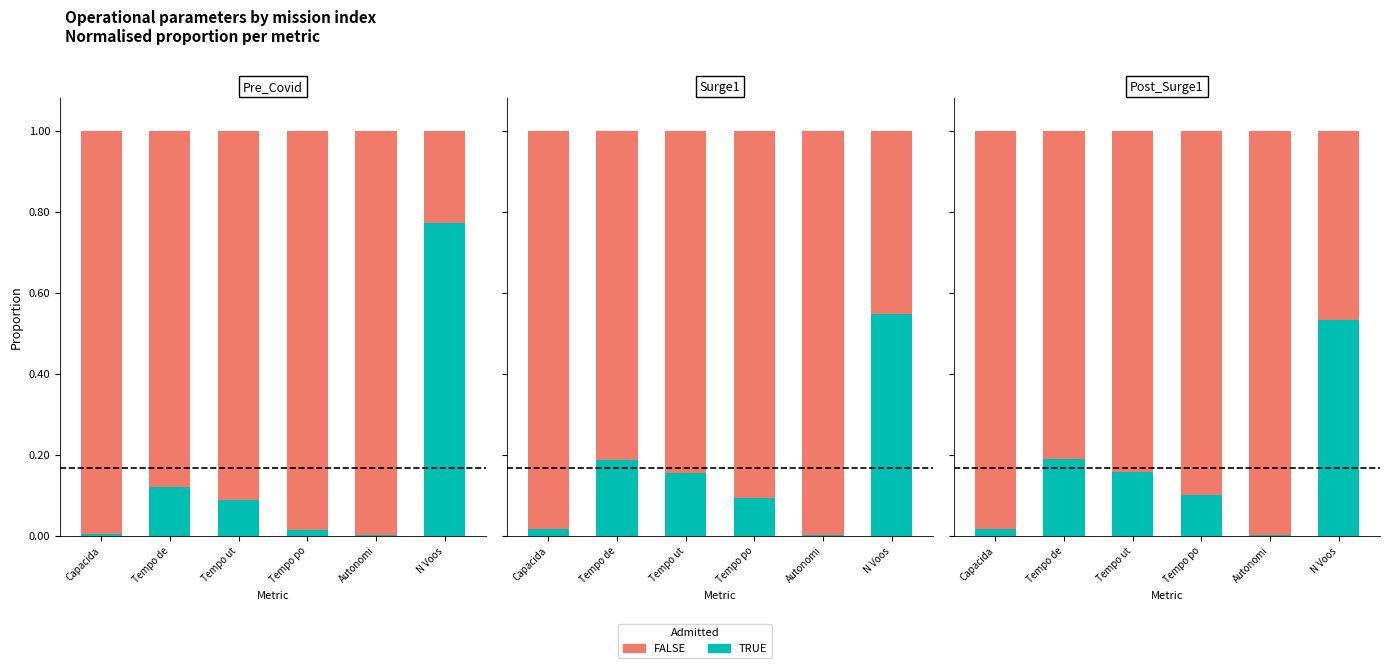

Between Capacida and Tempo de, which series saw the biggest shift?

TRUE